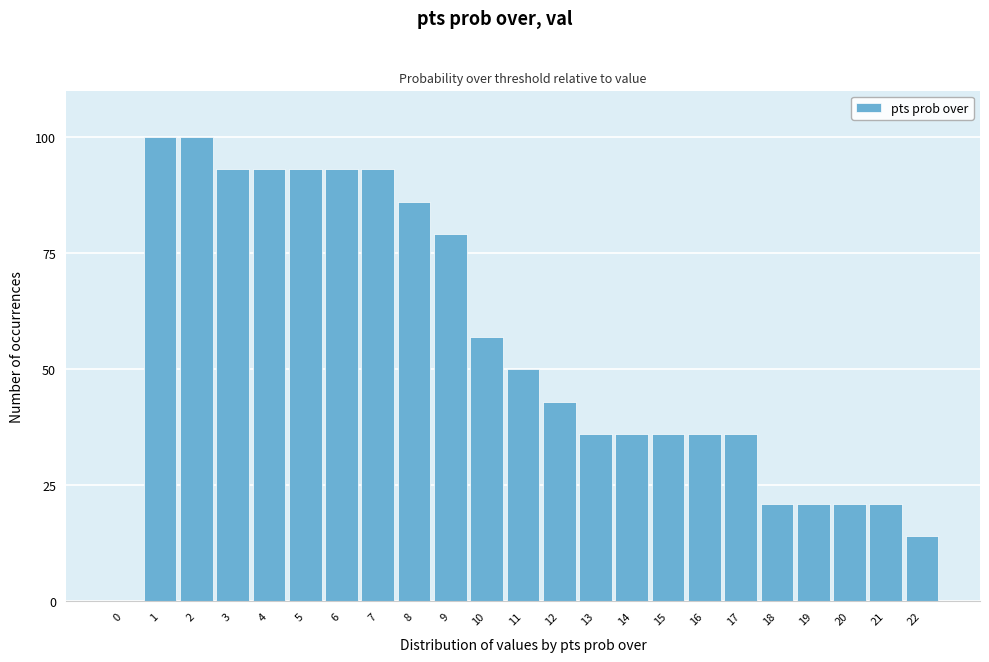

Reading left to right, list all the values displayed in this chart.

0=0	1=100	2=100	3=93	4=93	5=93	6=93	7=93	8=86	9=79	10=57	11=50	12=43	13=36	14=36	15=36	16=36	17=36	18=21	19=21	20=21	21=21	22=14